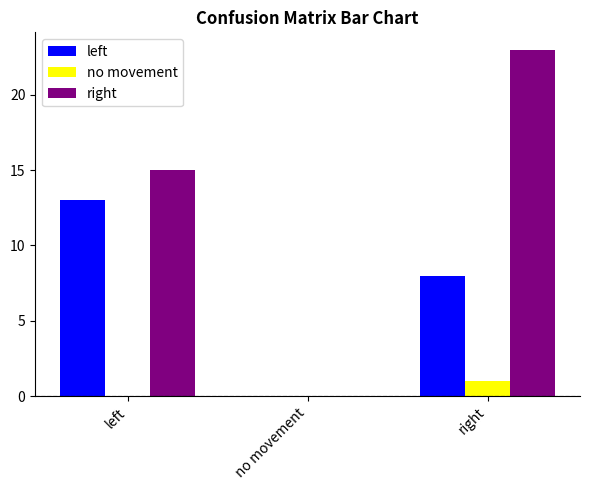

The right series shows 23 at right. True or false?

True